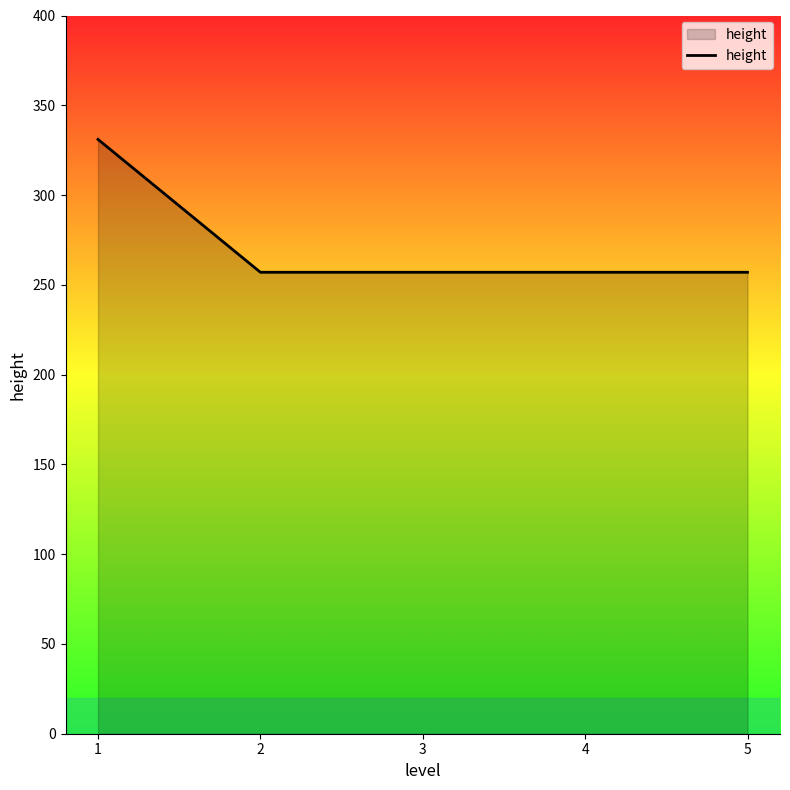

What is the sum of the values at 4 and 5?

514